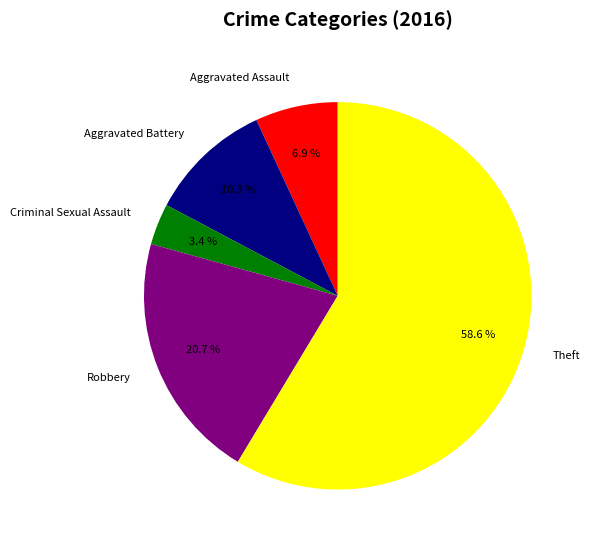

Which slice represents more than half of the pie?

Theft